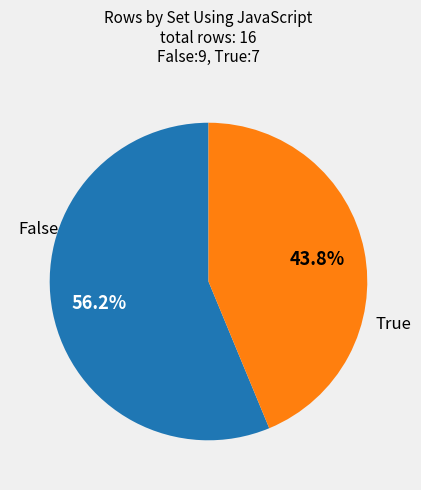

Is there a majority slice in this chart?

Yes